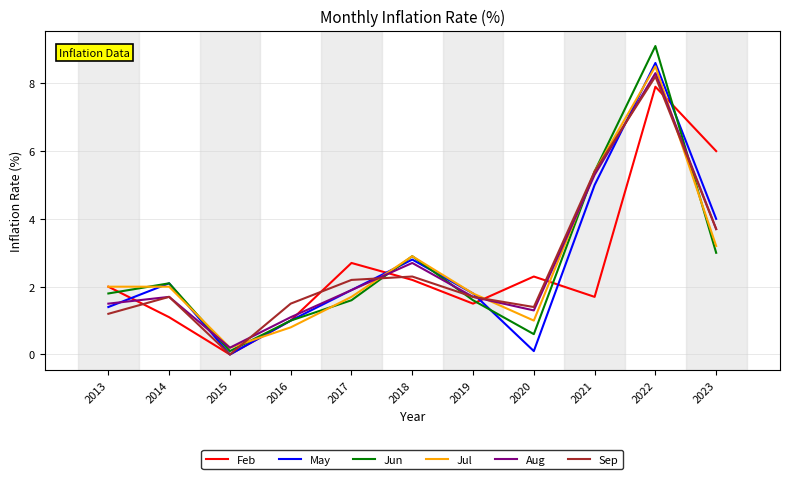

Which category has the highest value in the Feb series?

2022